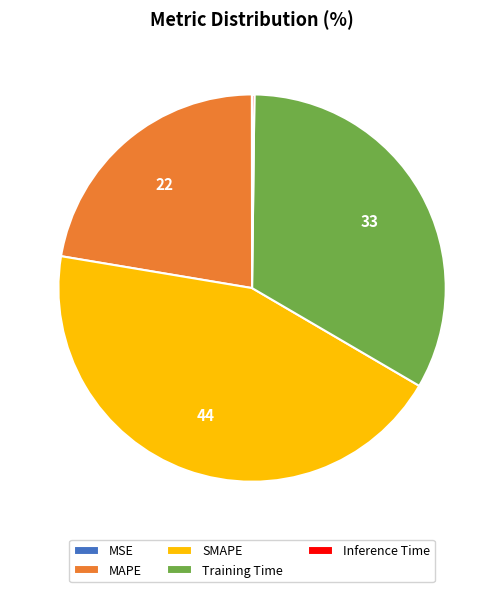

Is the sum of Training Time and SMAPE greater than half?

Yes